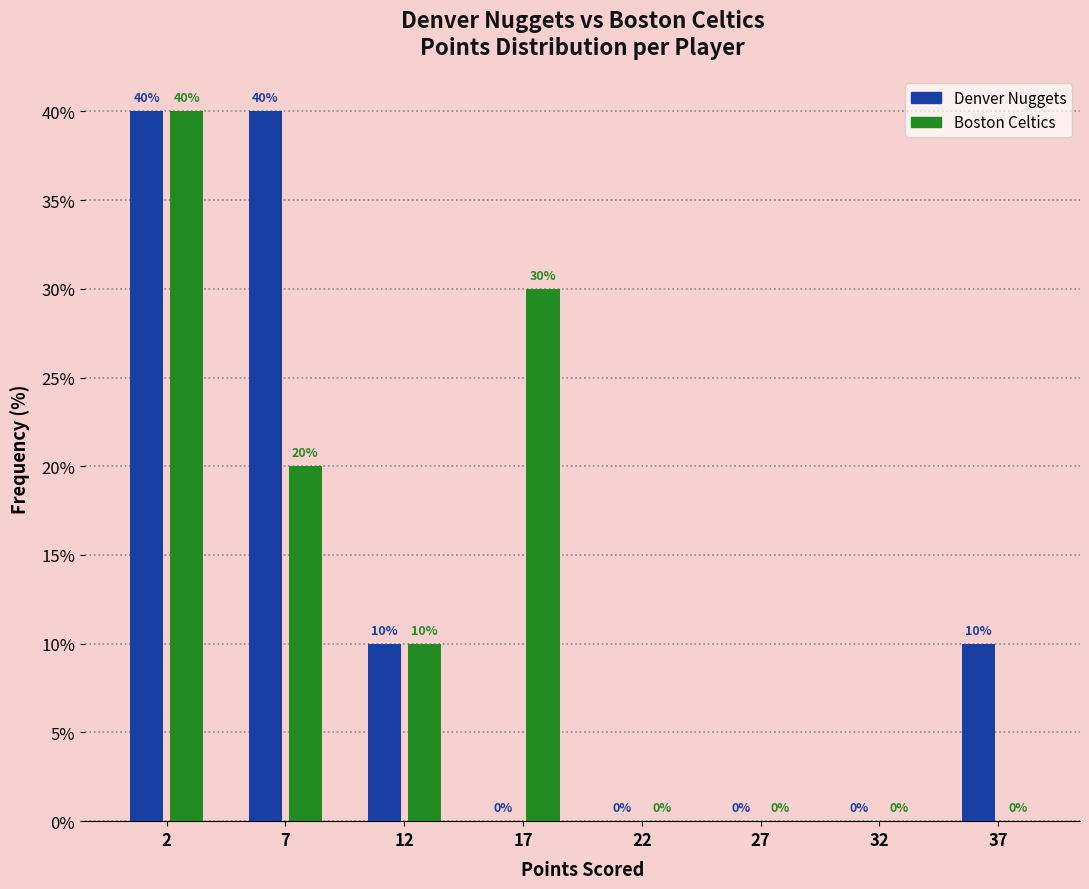

Reading right to left, transcribe all the data shown in this chart.

Denver Nuggets: 37=10	32=0	27=0	22=0	17=0	12=10	7=40	2=40
Boston Celtics: 37=0	32=0	27=0	22=0	17=30	12=10	7=20	2=40